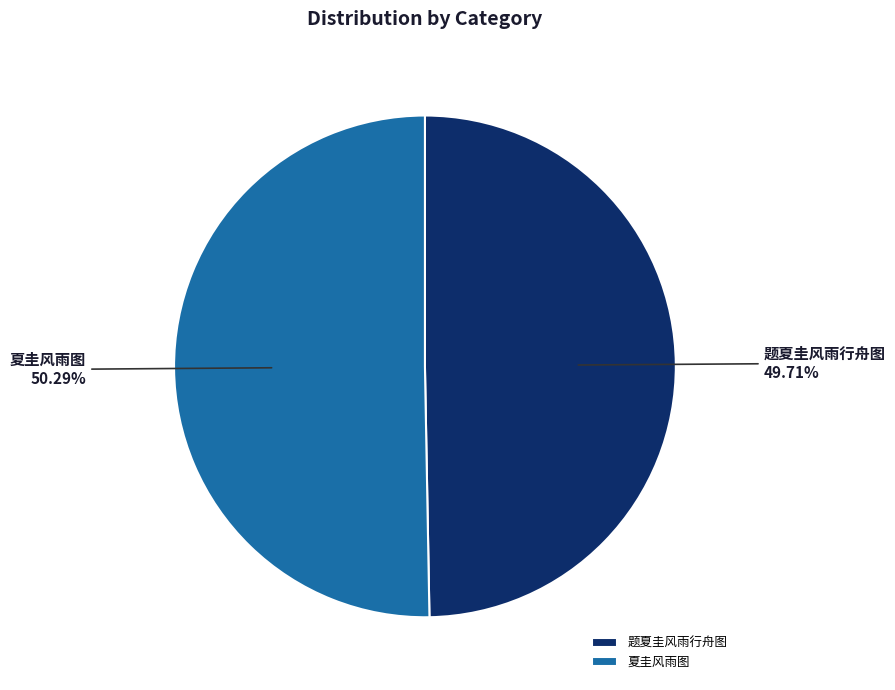

To the nearest percent, what percentage of the pie is 题夏圭风雨行舟图?

50%